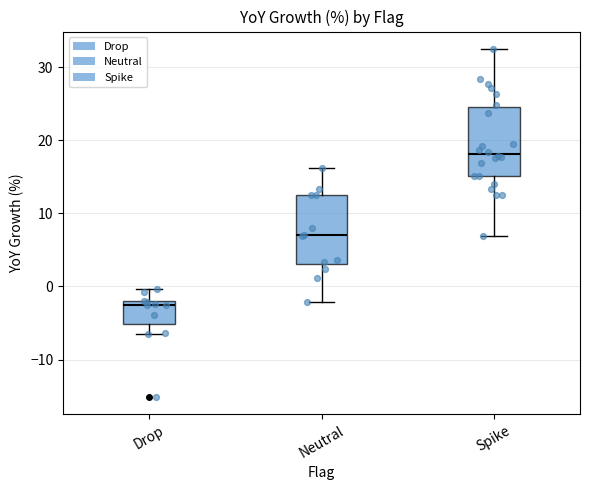

Reading left to right, read every box against the y-axis: the position of its median line, the range the box covers, and the ends of its whiskers. The values are not printed on the chart, so give them approximately, as read against the axis.

Drop: median -2 (just below the box's upper edge), box -5 to -2, whiskers -6 to 0
Neutral: median 7, box 3 to 12, whiskers -2 to 16
Spike: median 18, box 15 to 25, whiskers 7 to 33